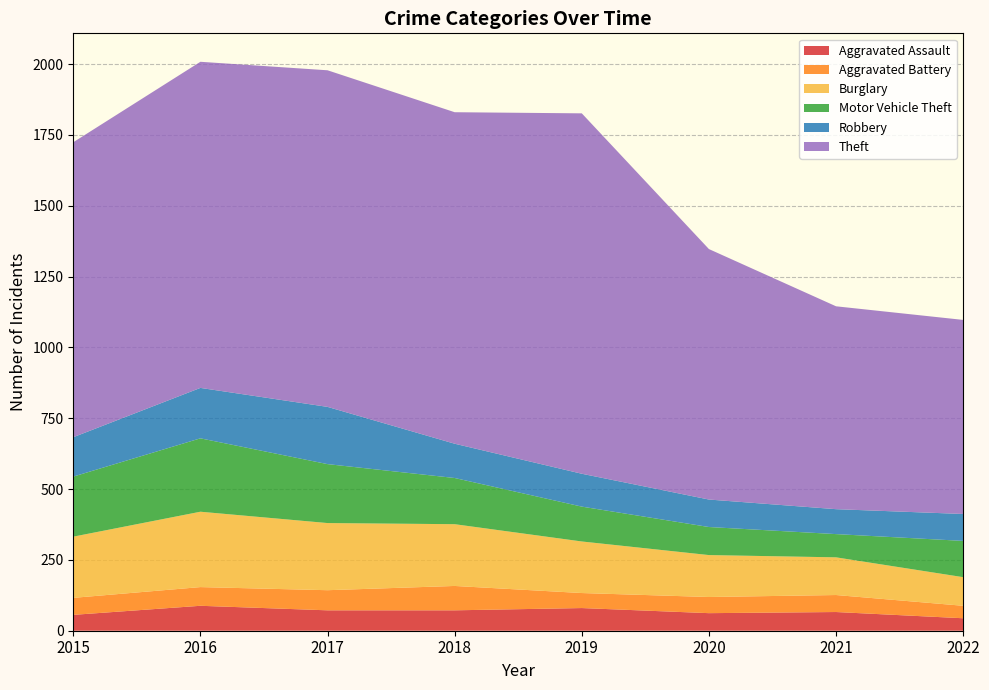

Reading left to right, list all the values displayed in this chart.

Aggravated Assault: 56	88	72	72	80	62	66	44
Aggravated Battery: 60	66	71	86	53	57	60	44
Burglary: 216	266	237	218	182	148	133	101
Motor Vehicle Theft: 212	259	208	163	123	99	82	128
Robbery: 139	178	202	121	116	97	88	95
Theft: 1041	1151	1188	1170	1272	884	716	685